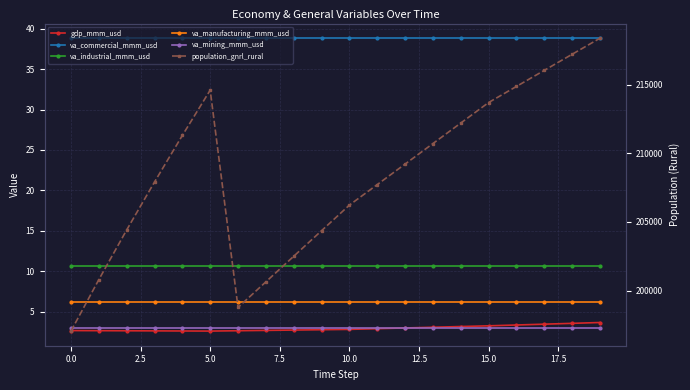

What is the value of the va_manufacturing_mmm_usd point at the 17th from the left?

6.2